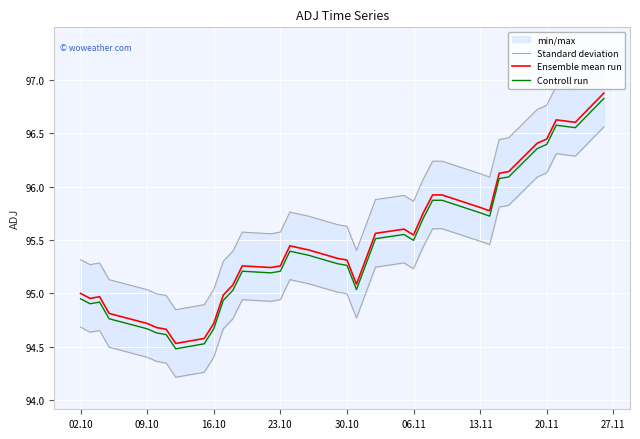

What is the minimum value for Ensemble mean run?

94.5